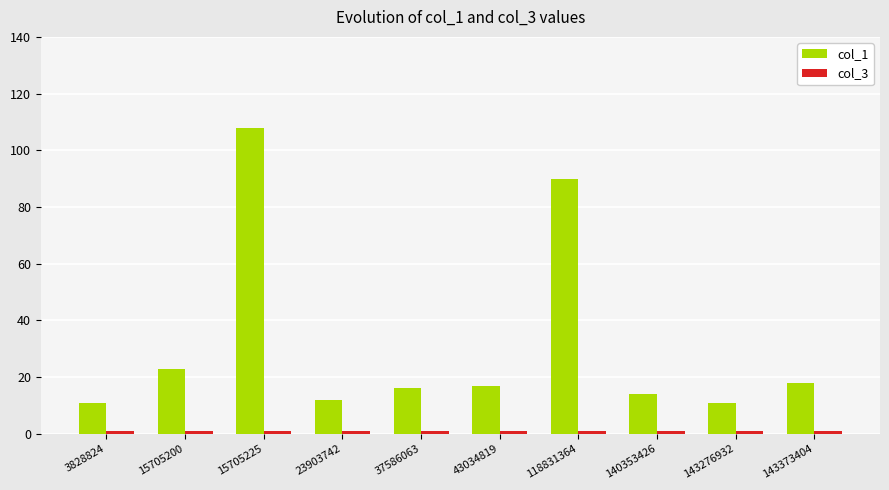

Is it true that col_1 equals 24 at 37586063?

False